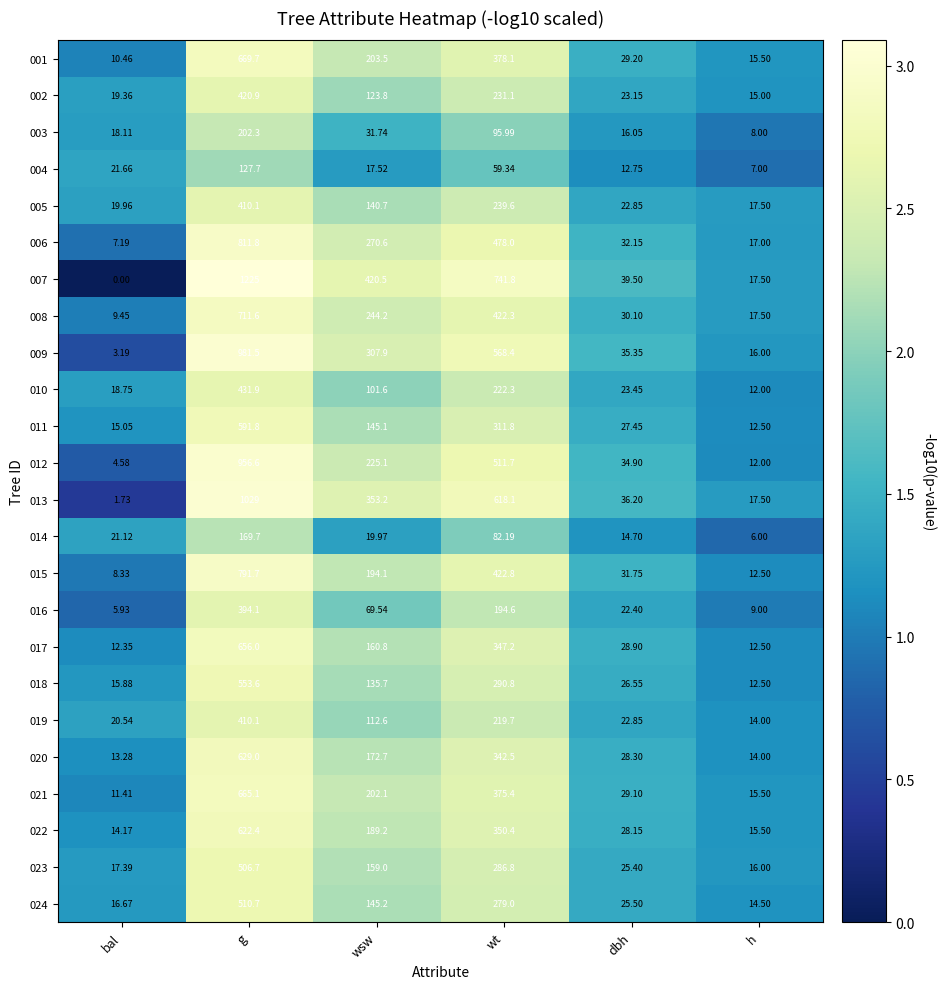

Where does the 008 series first go above 244?

g